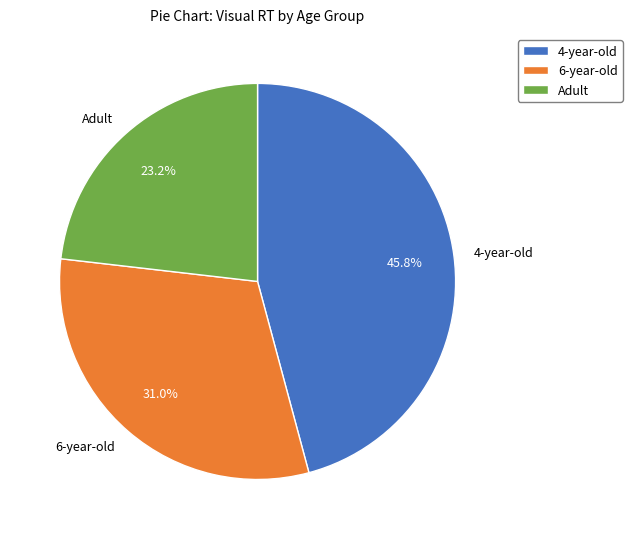

What percentage is the Adult slice, to the nearest percent?

23%